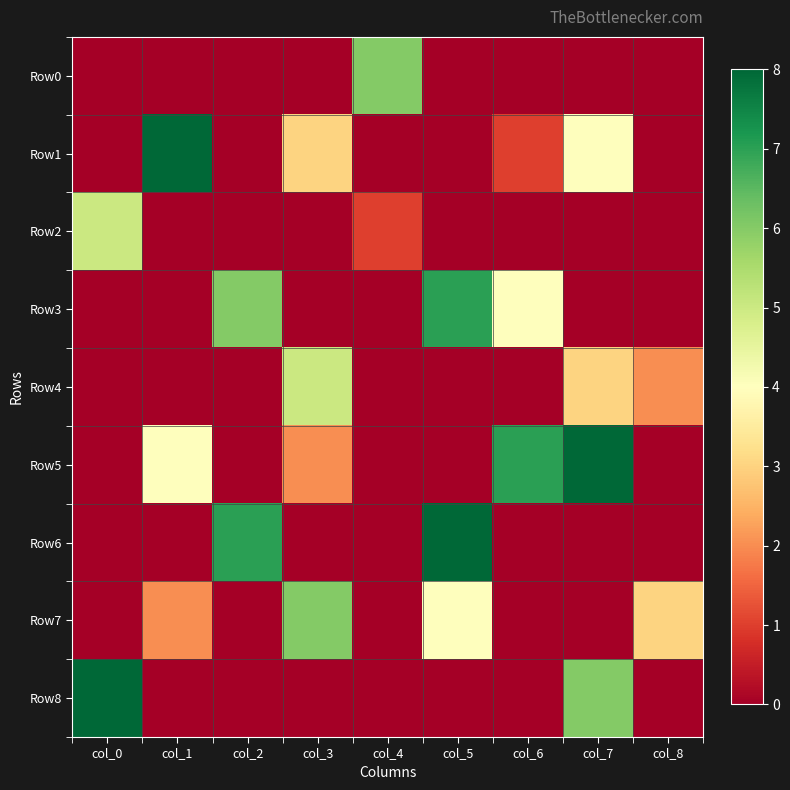

At how many categories does at least one series exceed 4?

8